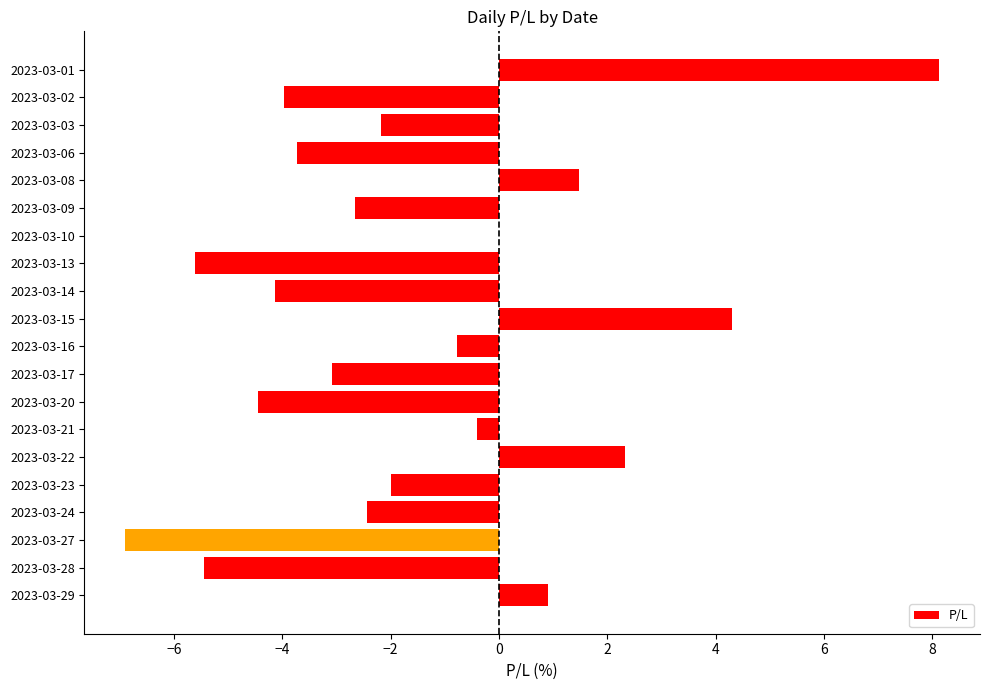

What is the sum of the values at 2023-03-06 and 2023-03-13?

-9.3